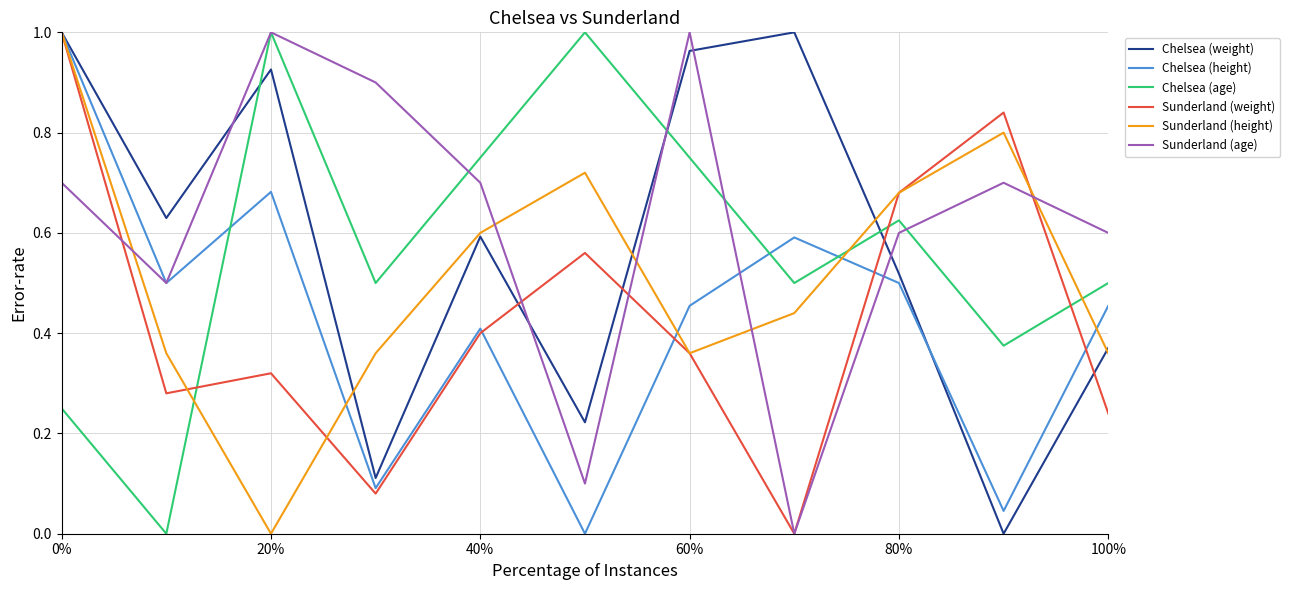

How many lines are shown in the chart?

6